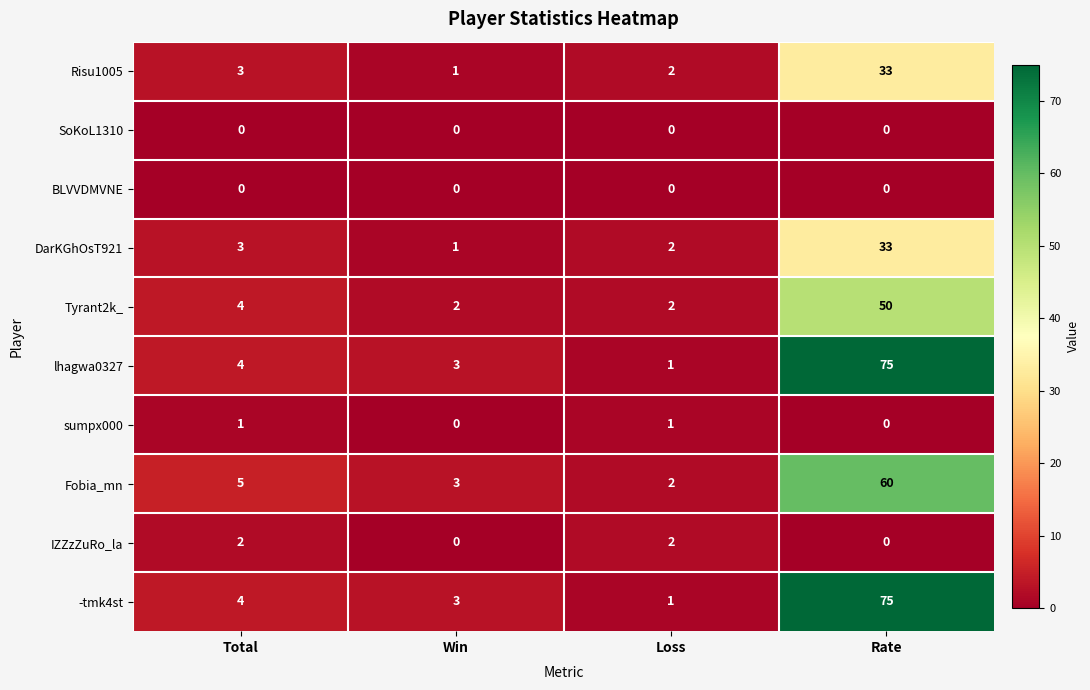

What is the difference between the Risu1005 values at Rate and Total?

30